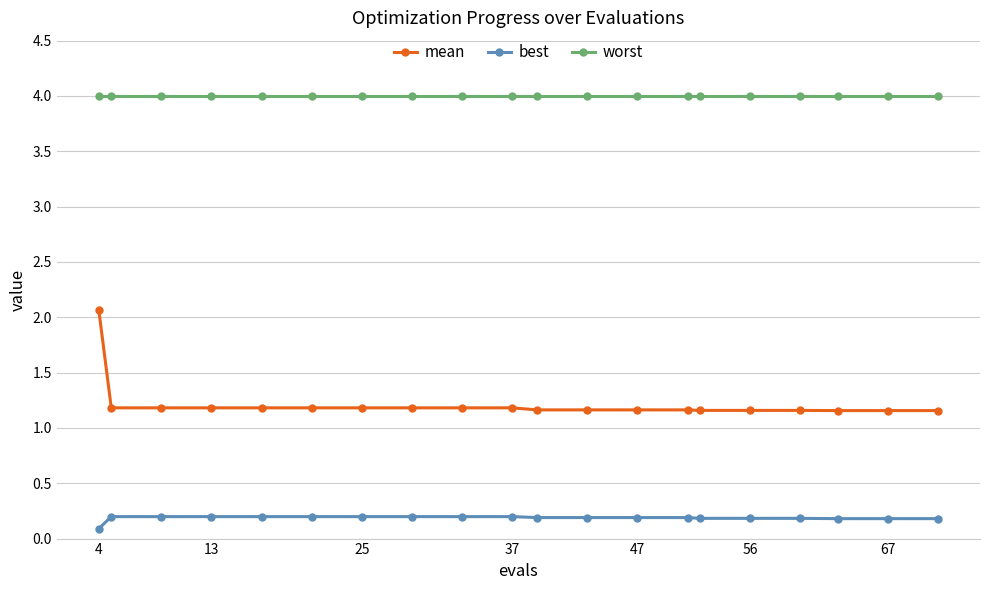

Which series has the largest range (max minus min)?

mean